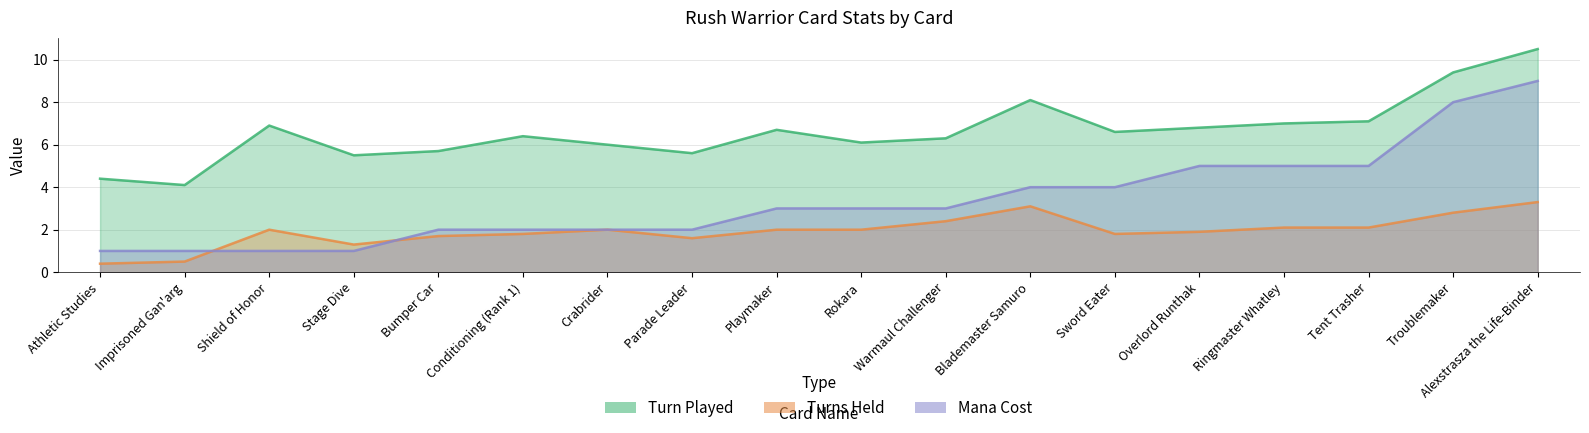

At which label is Turns Held closest to 1?

Stage Dive